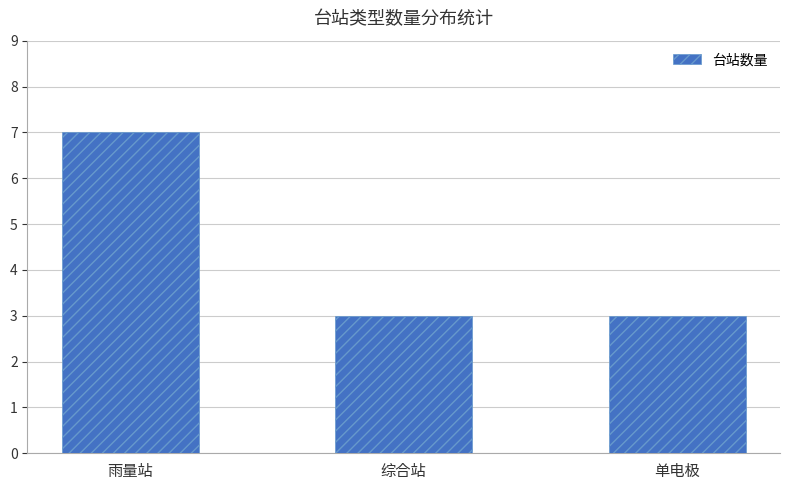

How many bars are there in total?

3